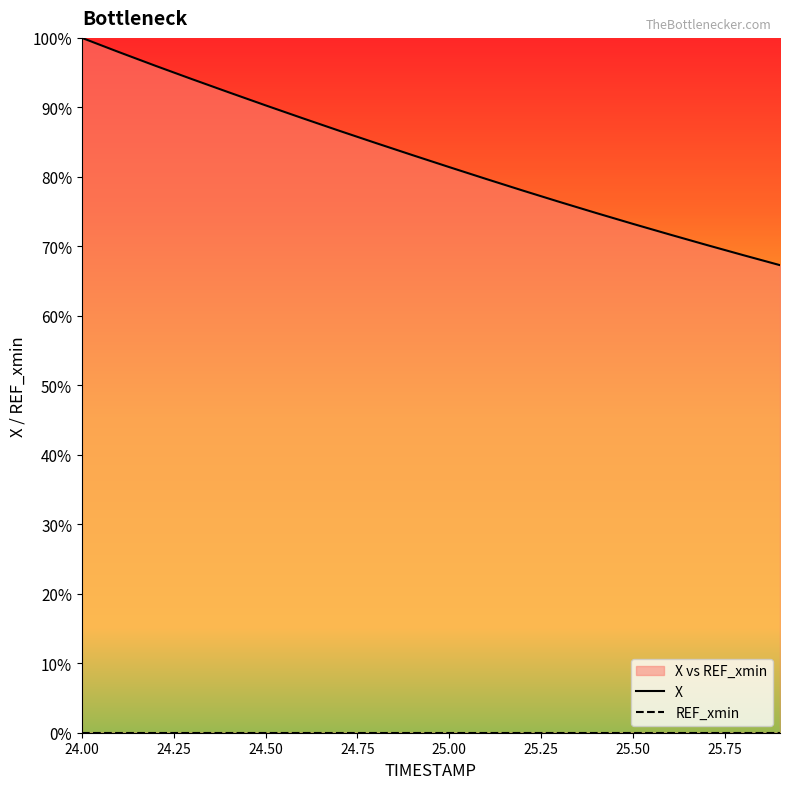

Where does the X series first go above 83?

24.00